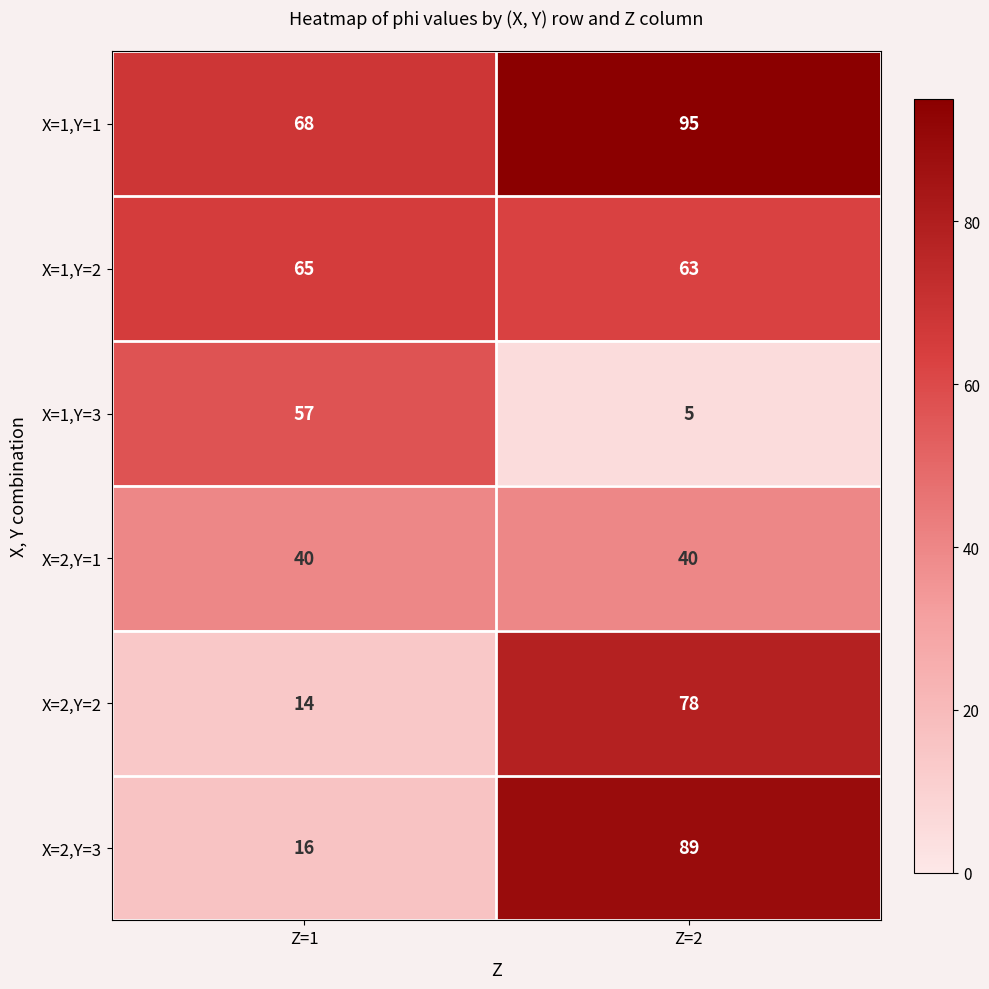

Count the number of categories in the chart.

2